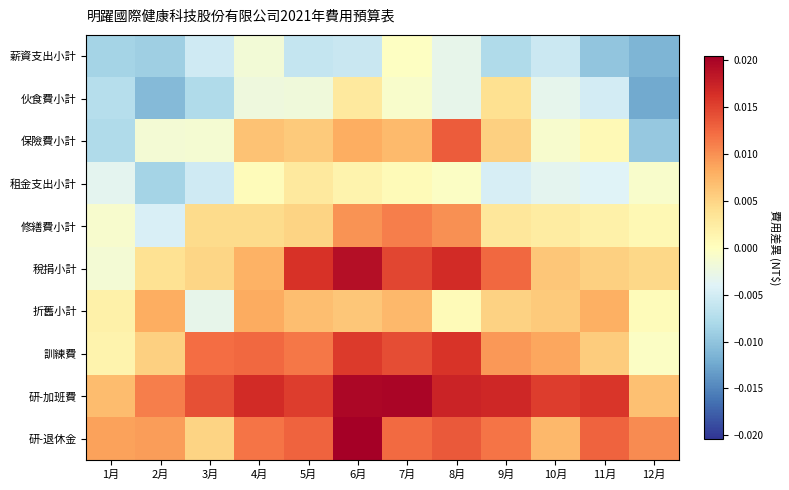

At which category does the chart reach its minimum across all series?

12月